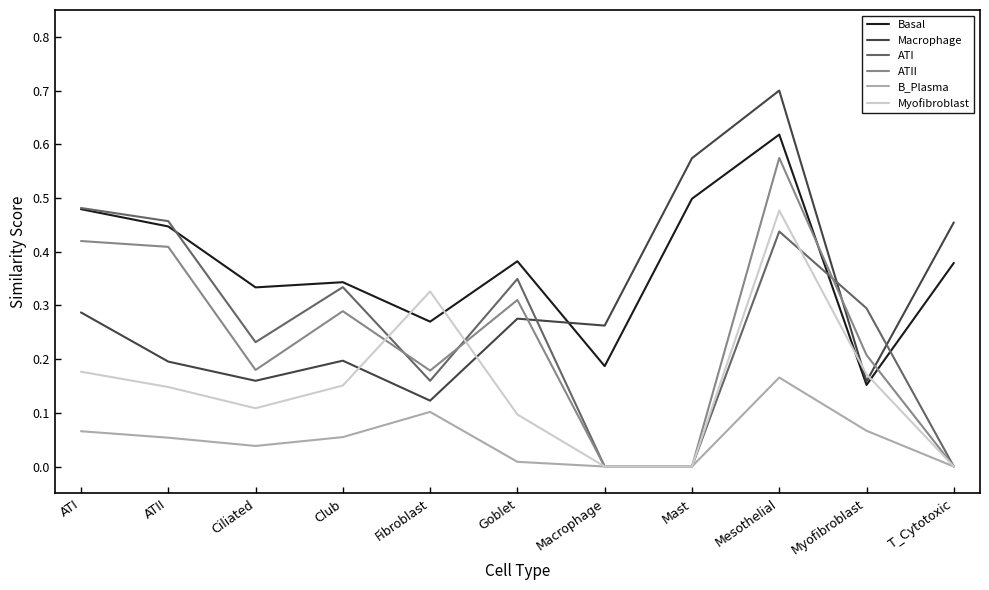

How many series are shown in this chart?

6